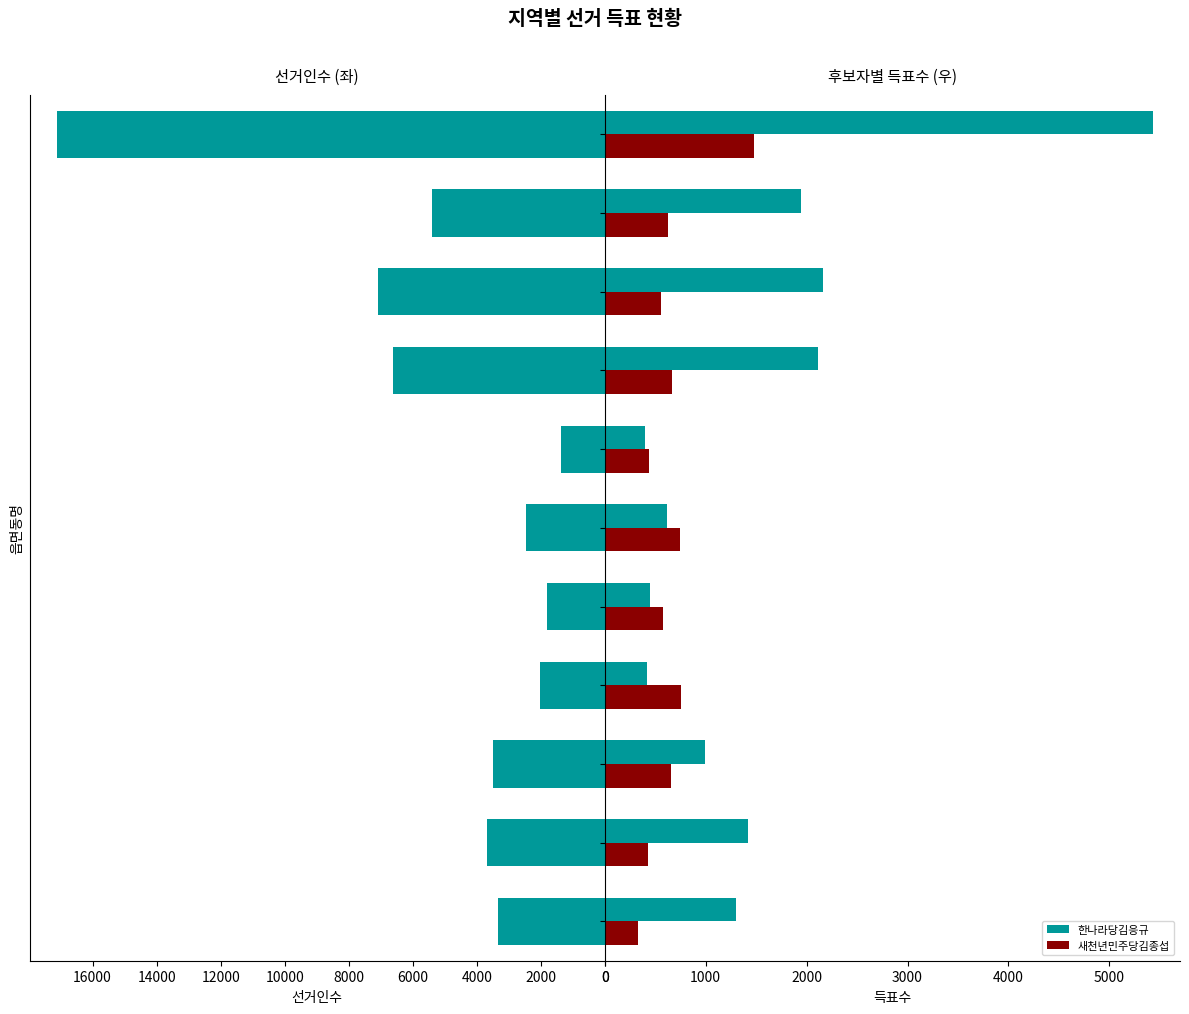

What is the maximum value for 새천년민주당김종섭?

1476